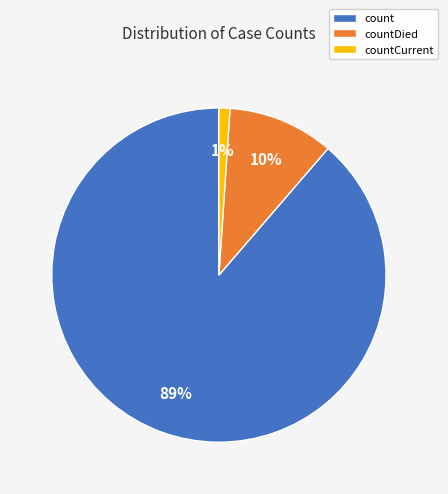

Rank the categories by value from lowest to highest.

countCurrent, countDied, count